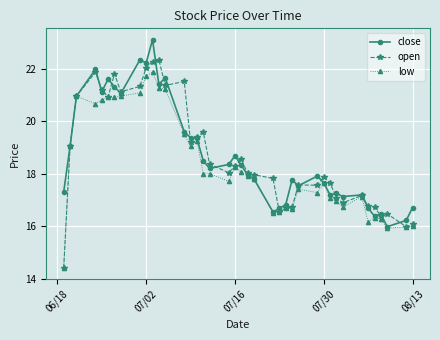

What is the value of the close point at the 7th from the left?

21.3